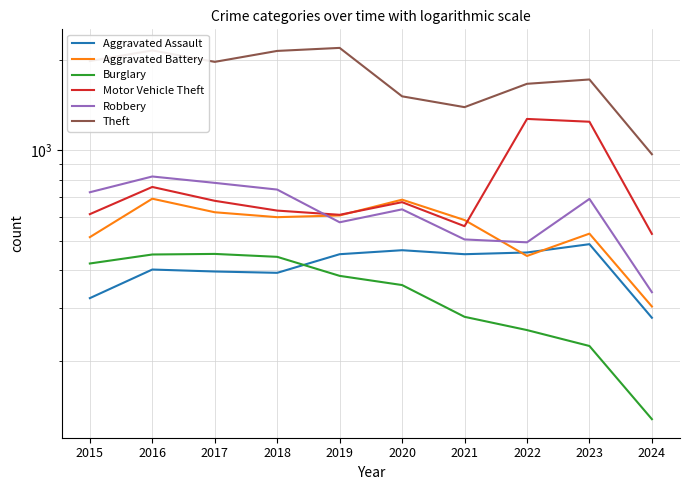

How many lines are shown in the chart?

6